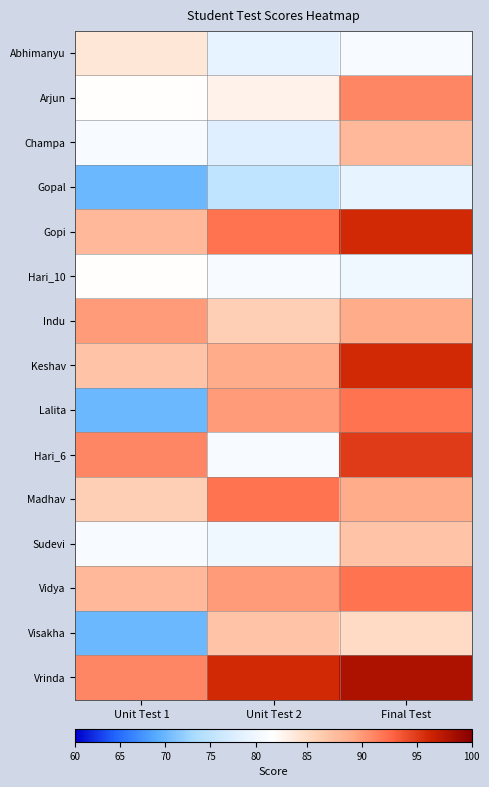

Which series has the largest total across all categories?

Vrinda